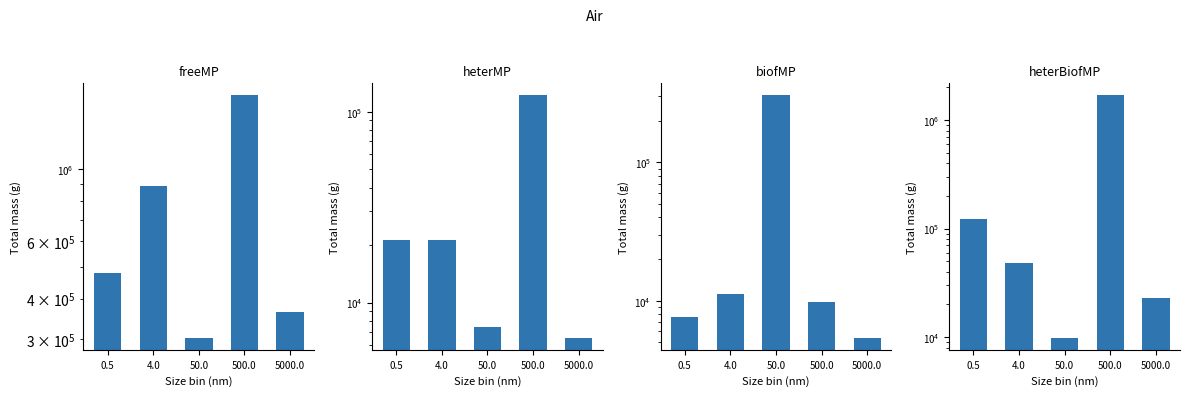

Reading left to right, list all the values displayed in this chart.

freeMP: 0.5=479877	4.0=890988	50.0=303576	500.0=1685821	5000.0=363421
heterMP: 0.5=21266	4.0=21287	50.0=7419	500.0=121738	5000.0=6541
biofMP: 0.5=7647	4.0=11106	50.0=303576	500.0=9787	5000.0=5398
heterBiofMP: 0.5=121662	4.0=48440	50.0=9861	500.0=1685821	5000.0=23102